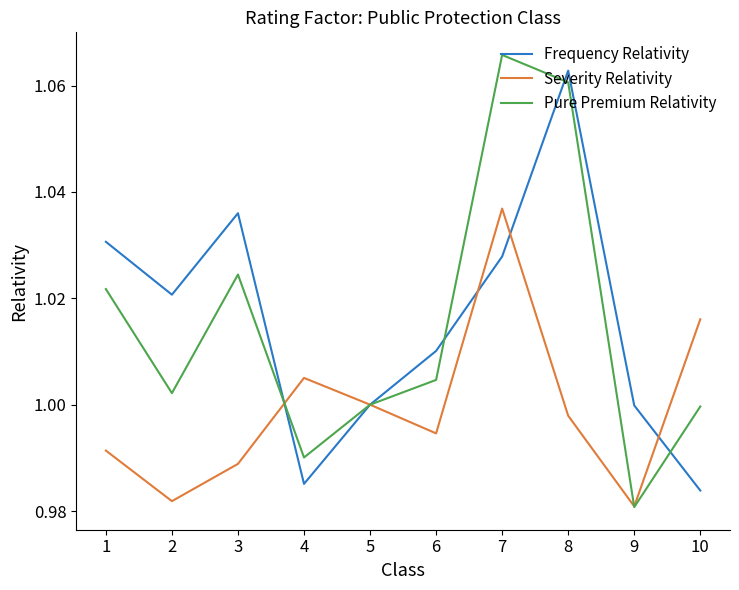

The value of Pure Premium Relativity at 10 is 1.7. True or false?

False